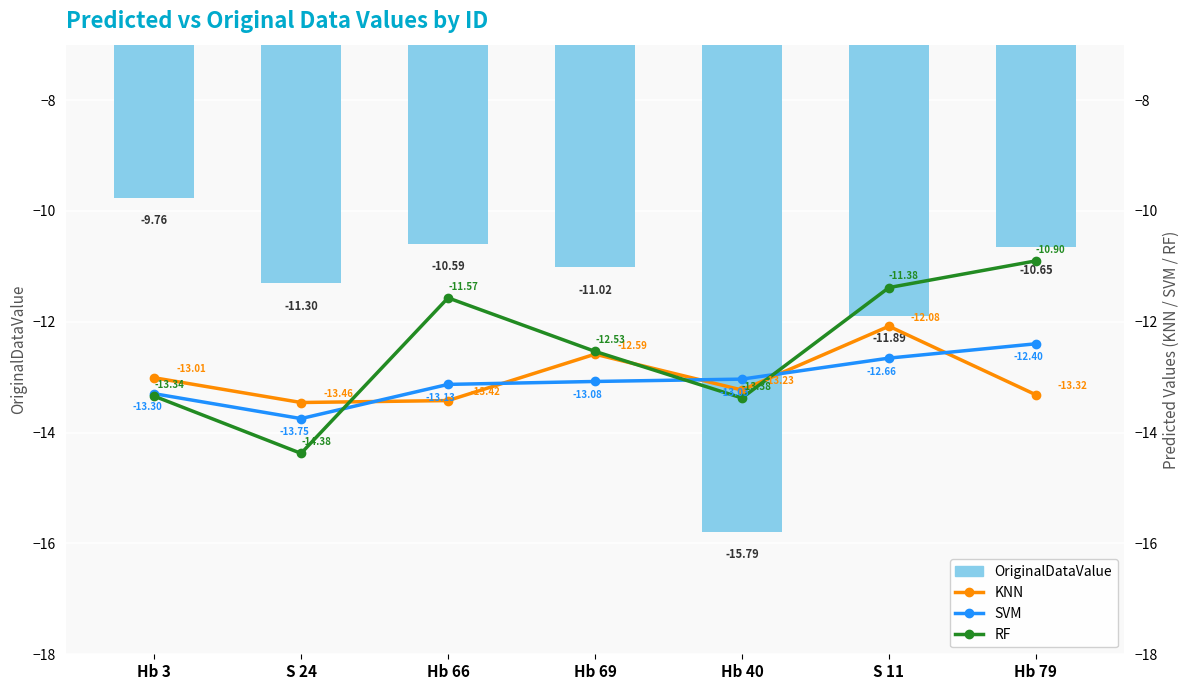

Which category has the highest value in the KNN series?

S 11